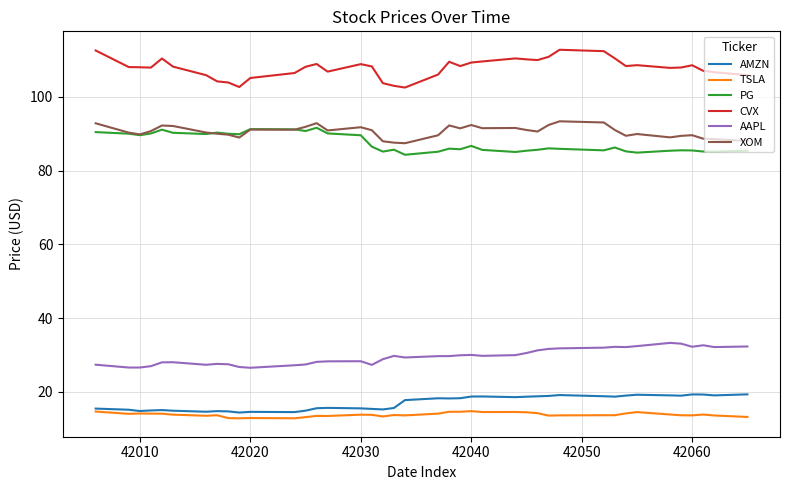

Does the chart display data point markers on the line(s)?

No